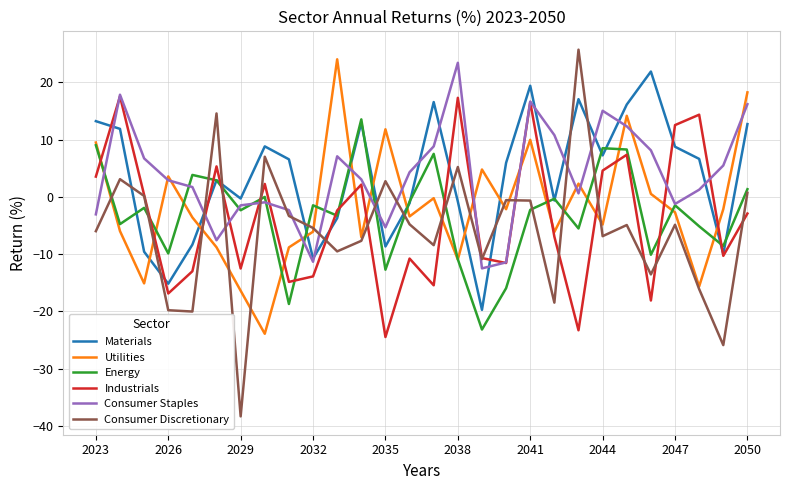

What is the lowest value of the Utilities series?

-23.9